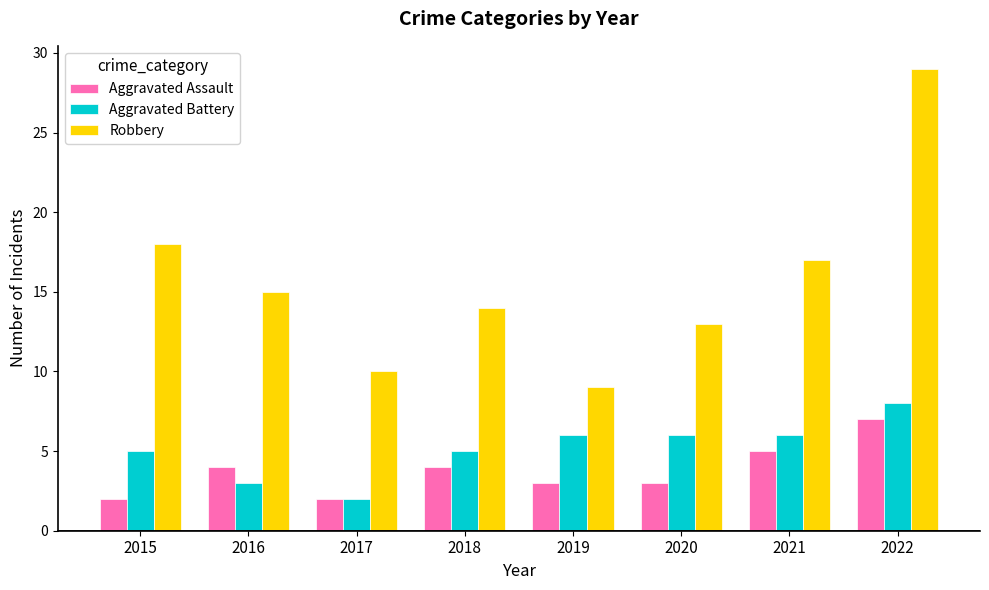

The value of Aggravated Assault at 2015 is 3. True or false?

False